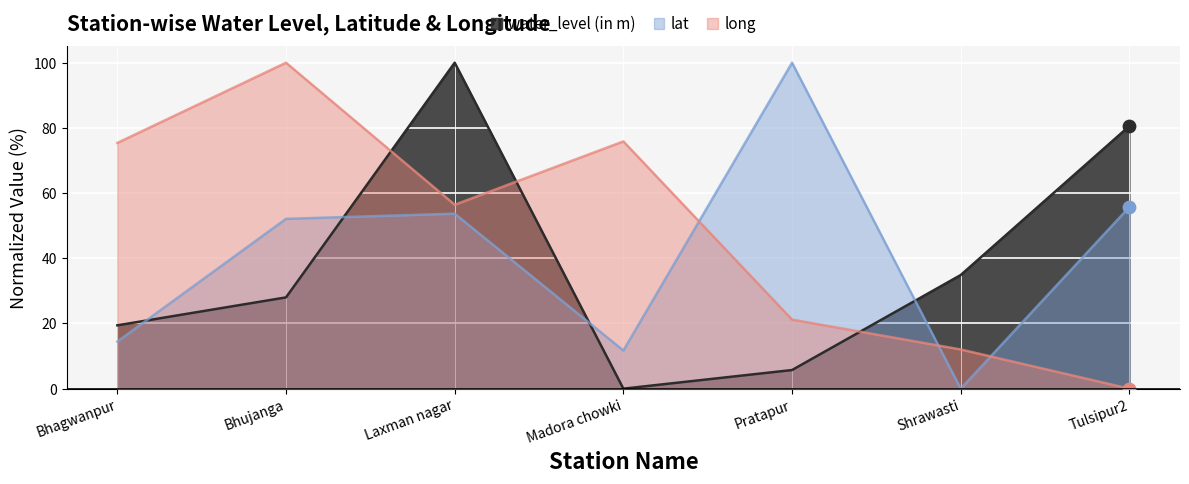

Which series has the largest total across all categories?

long